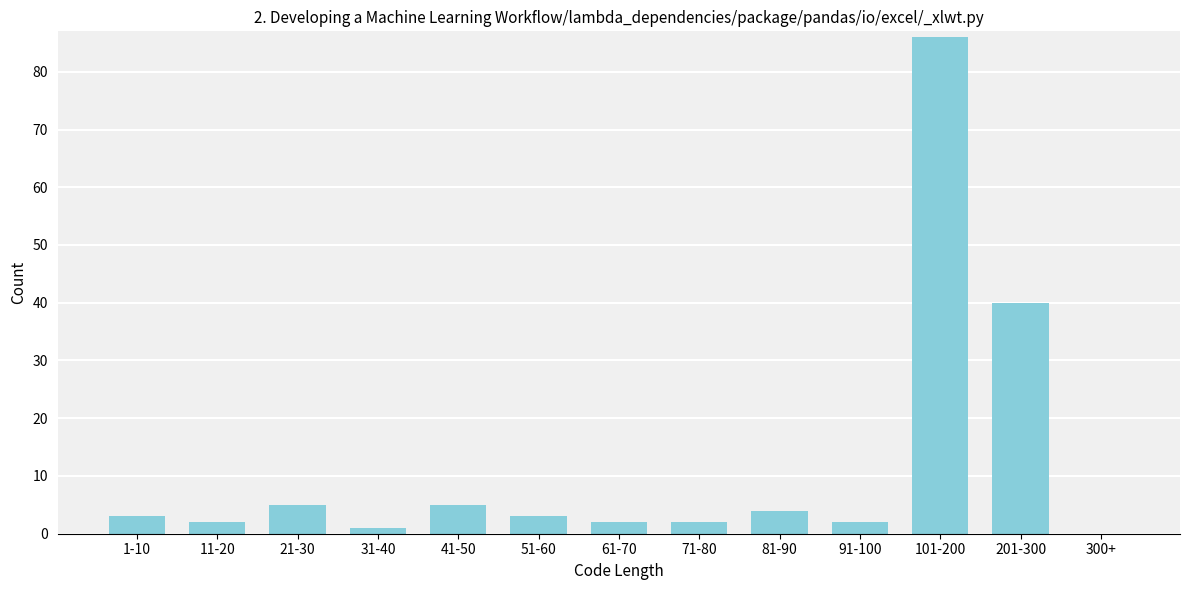

Reading right to left, extract all data points from this chart.

300+=0	201-300=40	101-200=86	91-100=2	81-90=4	71-80=2	61-70=2	51-60=3	41-50=5	31-40=1	21-30=5	11-20=2	1-10=3